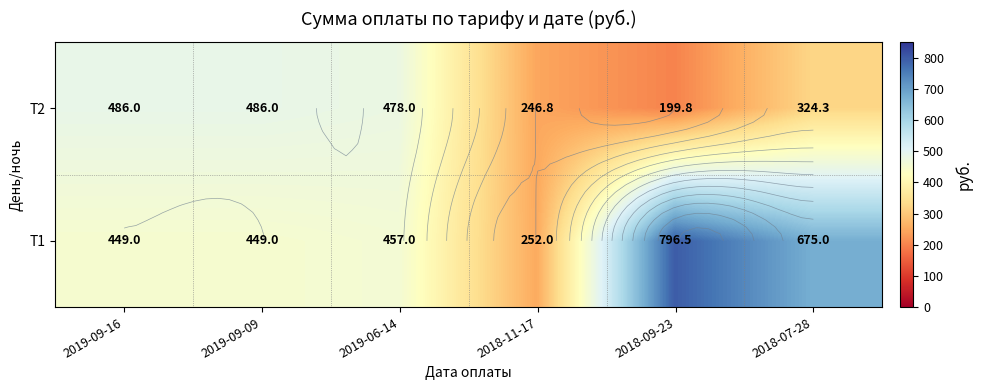

Where is Т2 nearest to the value 342?

2018-07-28